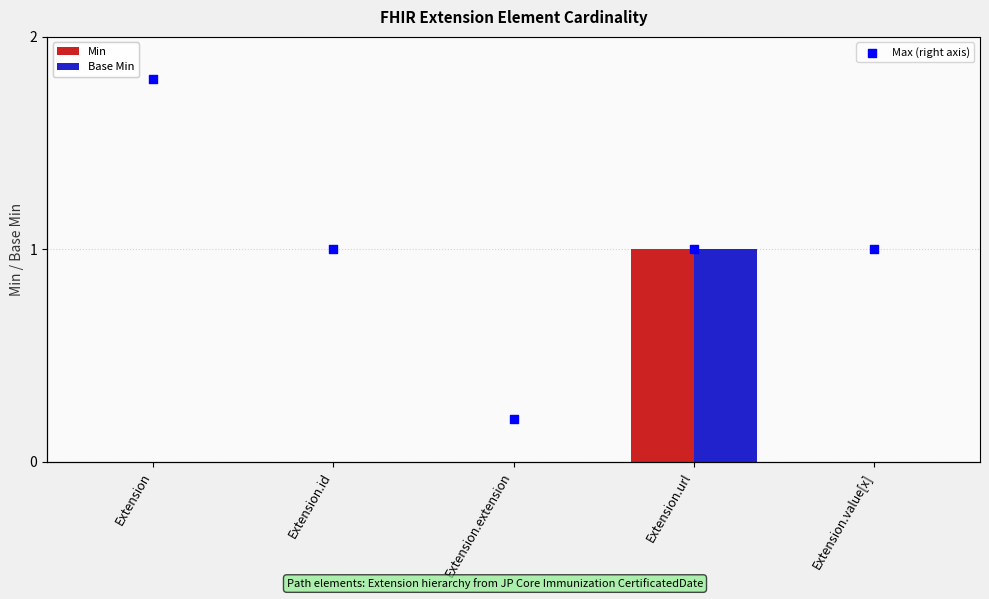

Which series contains the highest Y value?

Min